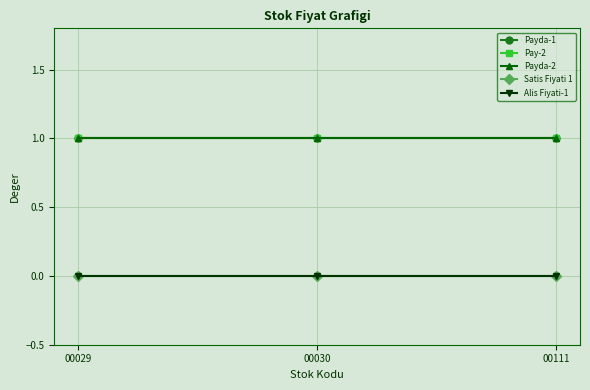

Read the Payda-1 value at 00111.

1